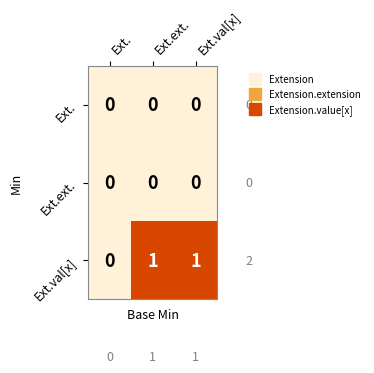

Which series changed the most between Ext. and Ext.ext.?

Ext.val[x]